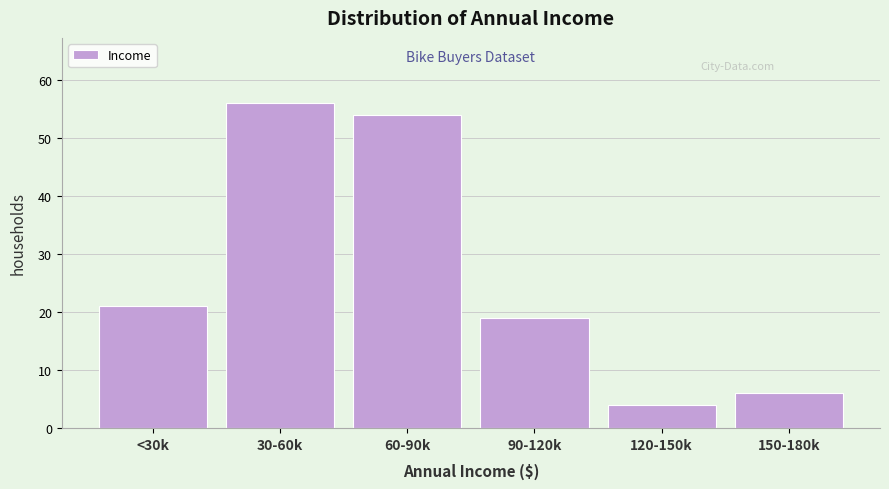

Reading right to left, transcribe all the data shown in this chart.

6	4	19	54	56	21